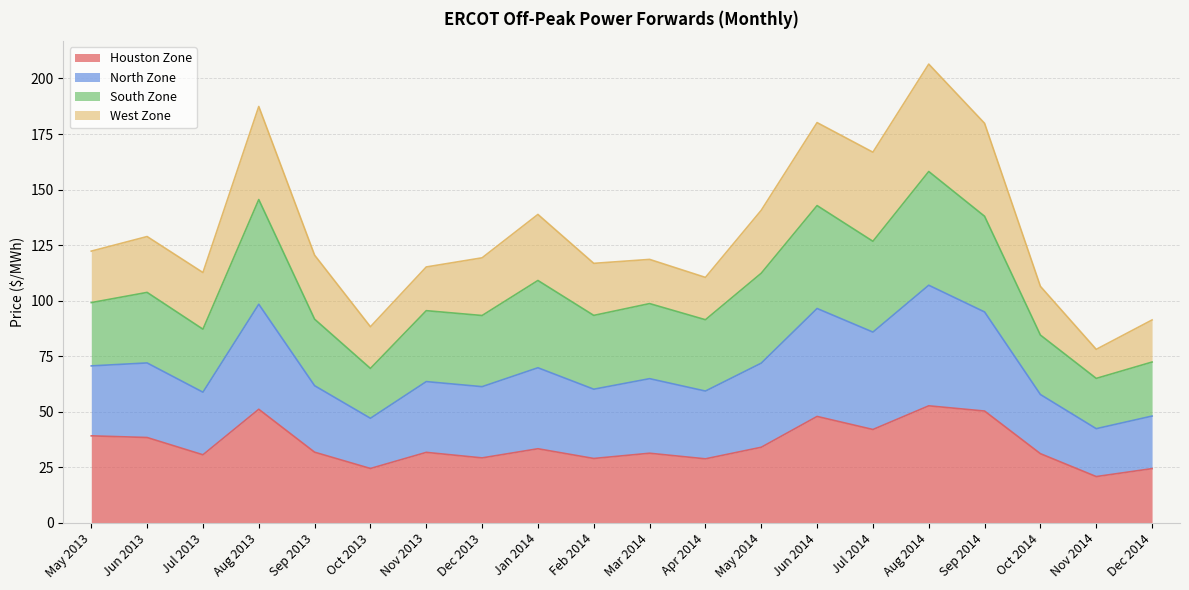

At which category does North Zone reach its first local peak?

Jun 2013